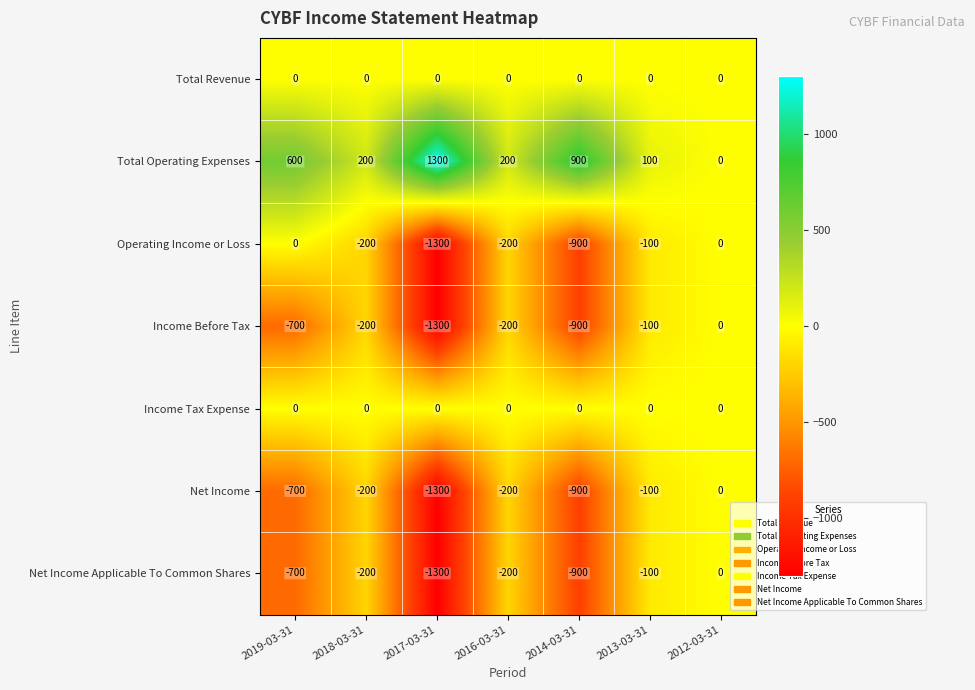

True or false: Net Income has a value of -200 at 2016-03-31.

True